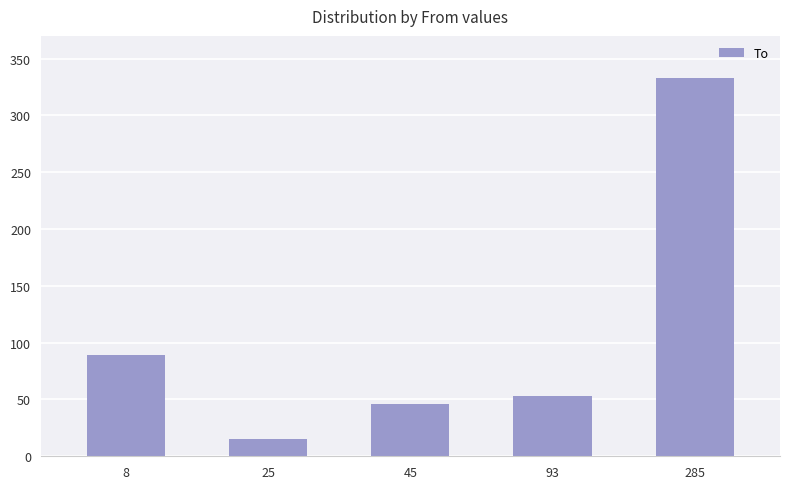

What is the greatest value displayed?

333